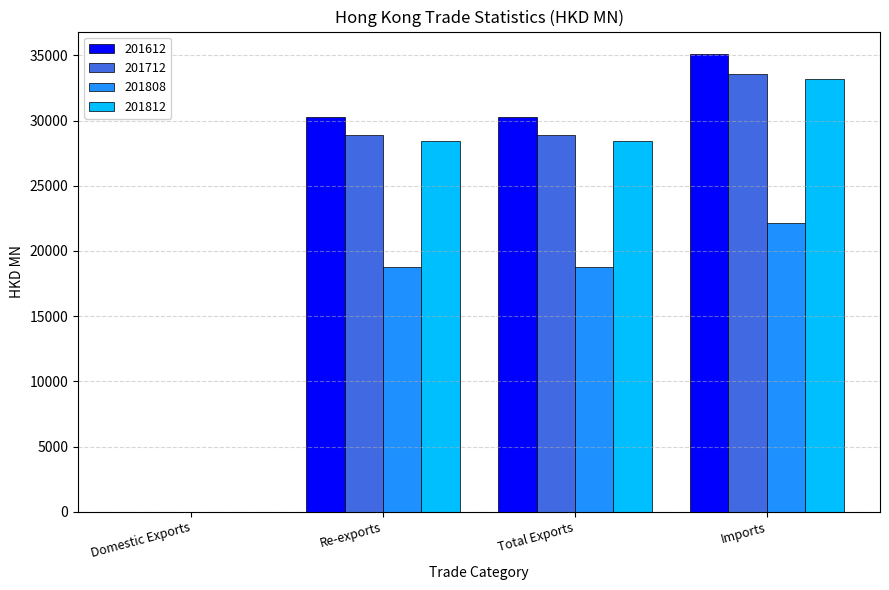

At which label does 201808 reach its peak?

Imports